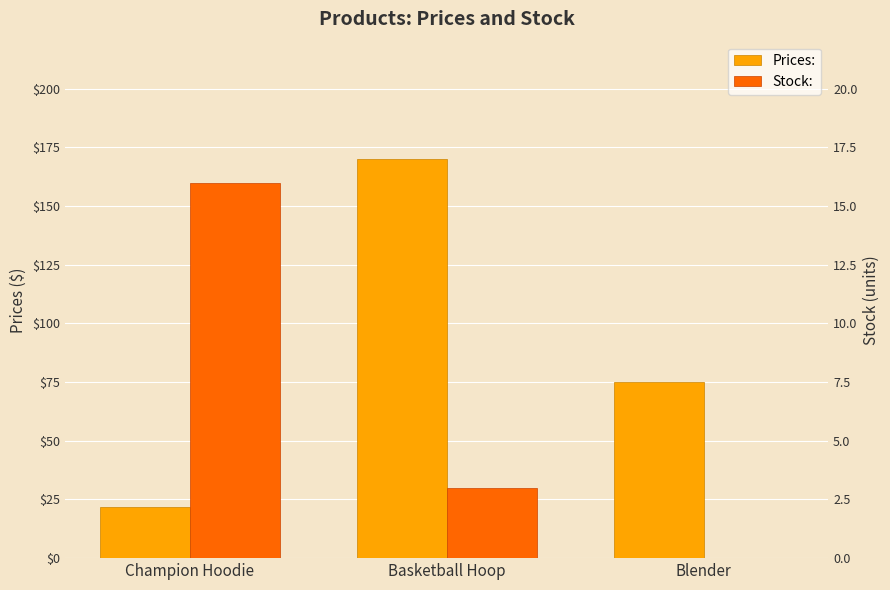

What is the difference between the Prices: values at Basketball Hoop and Champion Hoodie?

148.0